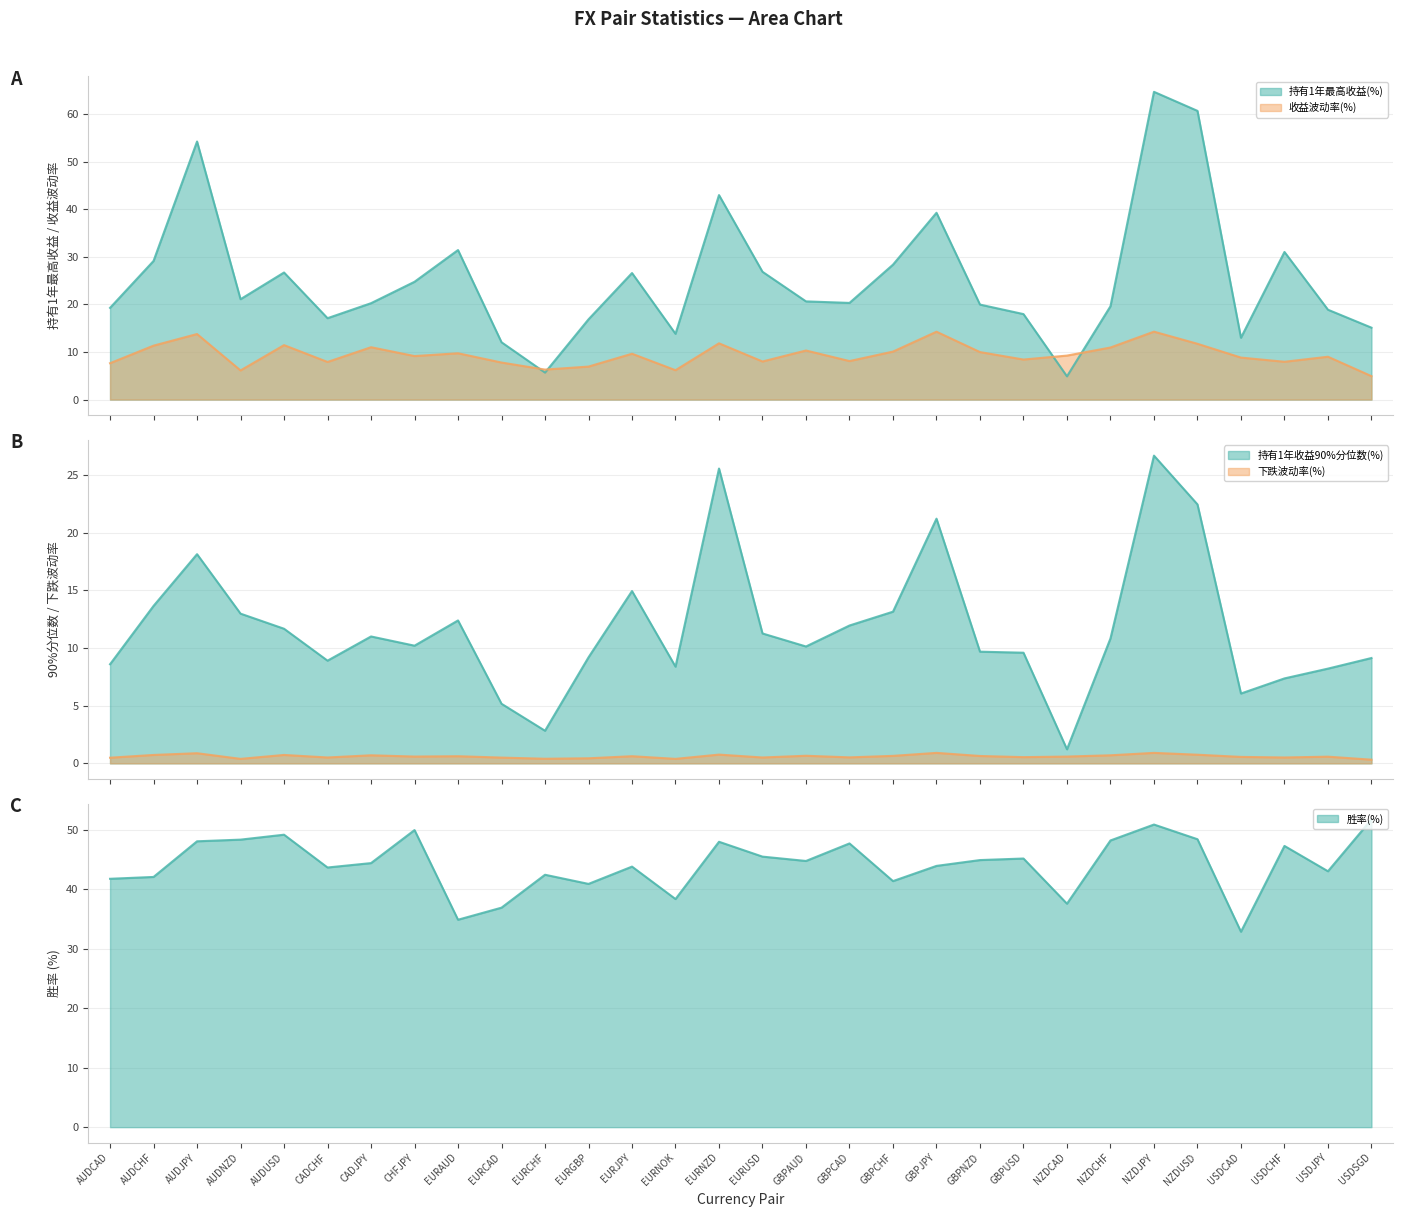

How many series are shown in this chart?

5